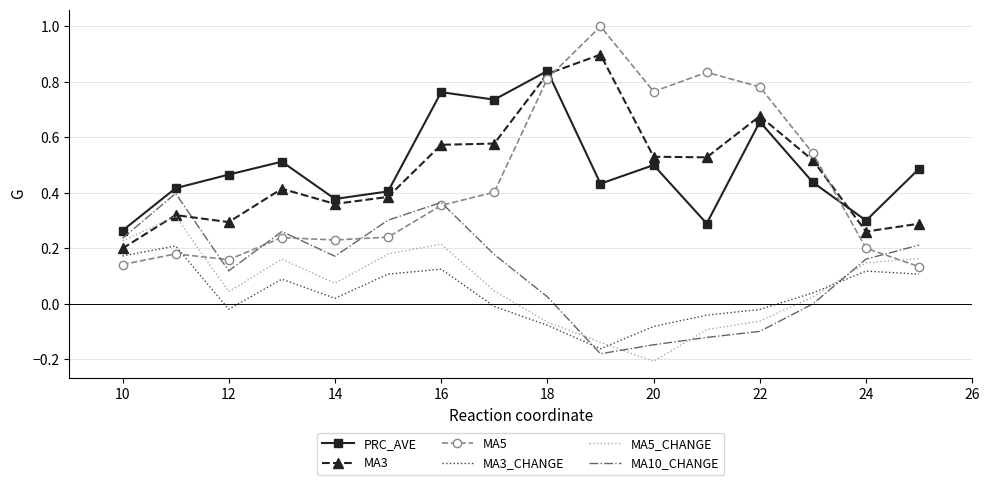

What is the maximum value shown in the chart?

1.0